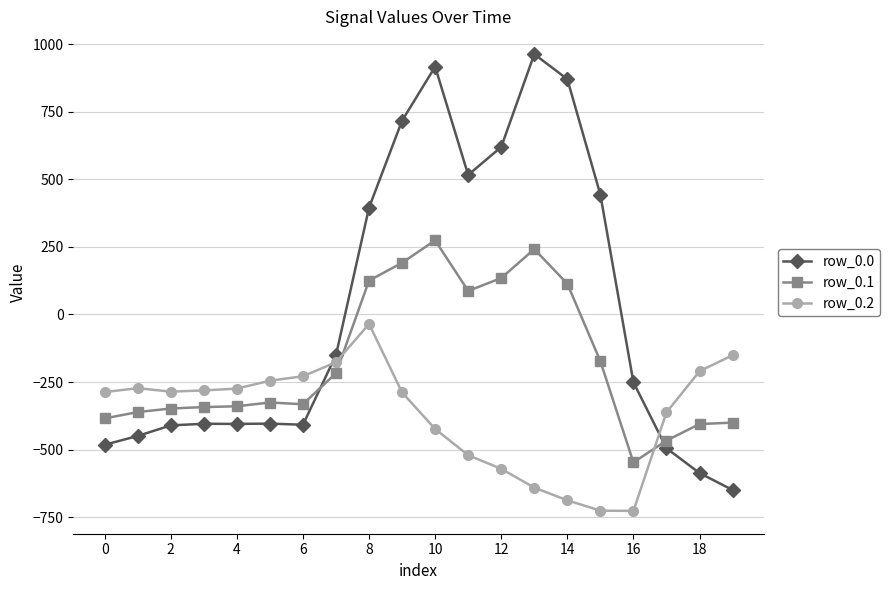

Which series has the largest total across all categories?

row_0.0